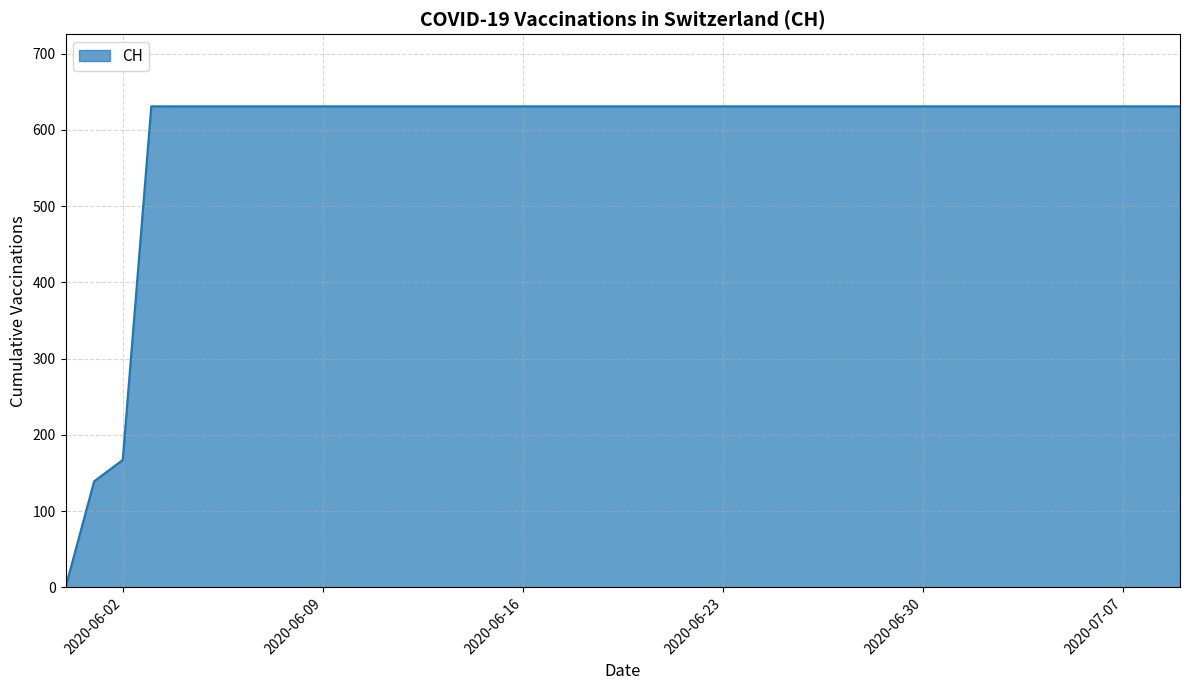

How many positive values are there?

39